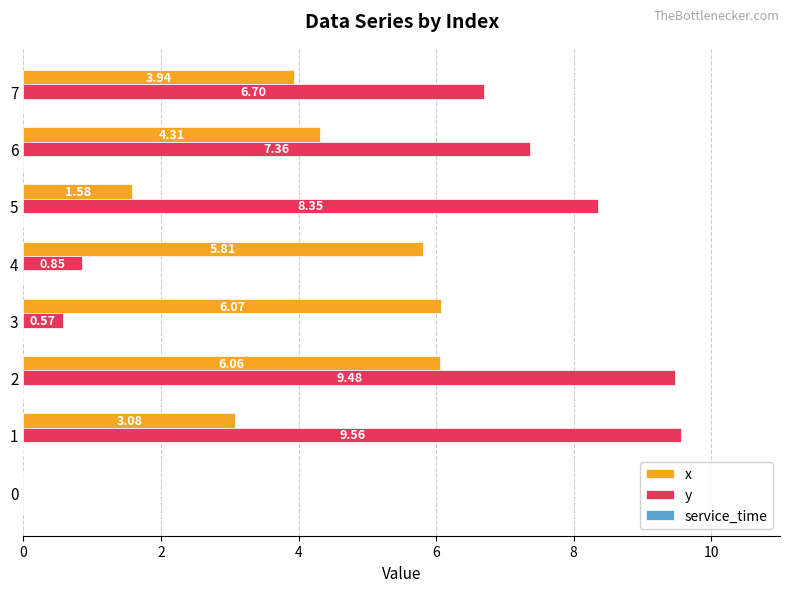

Which series has the largest total across all categories?

y